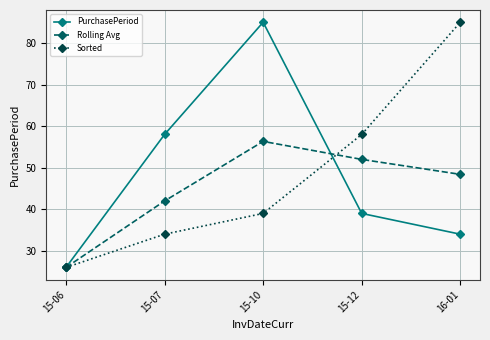

Which series changed the most between 15-10 and 16-01?

PurchasePeriod